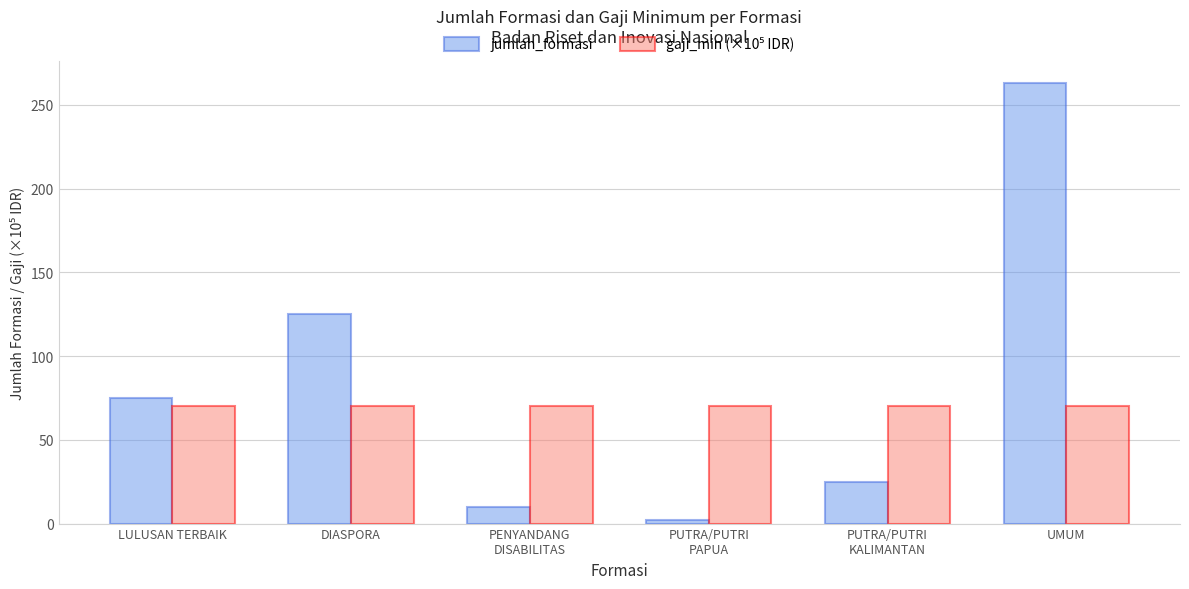

How many bars are there in each group?

2